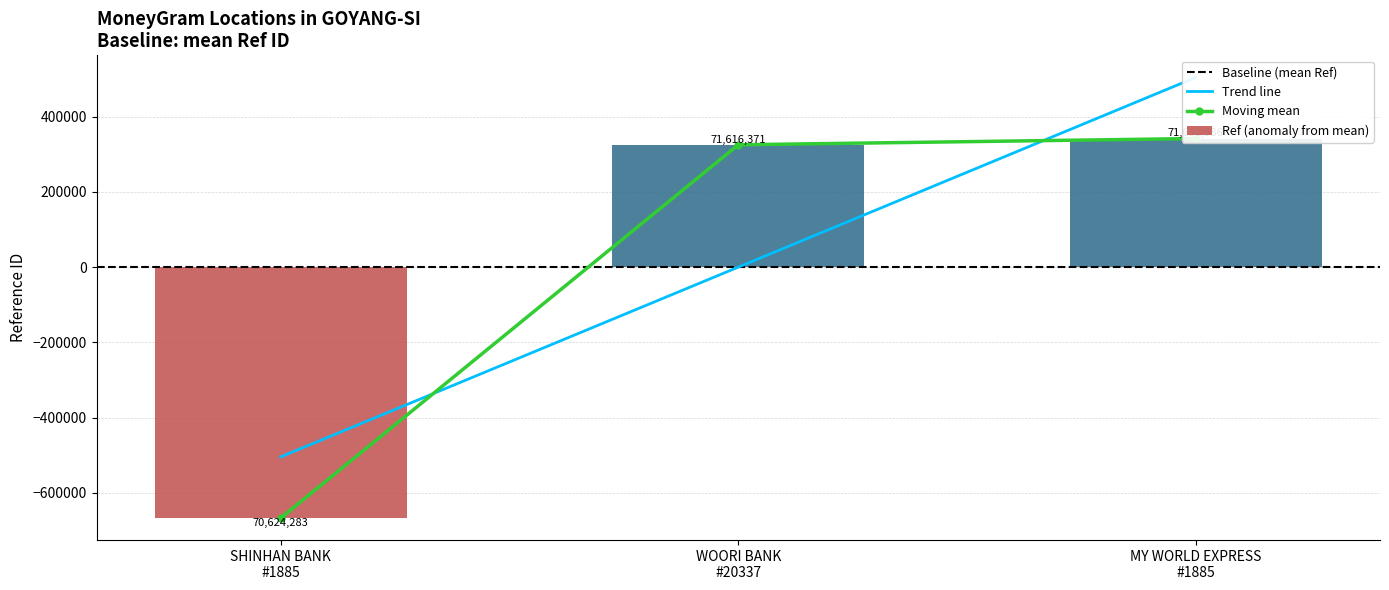

Which category has the lowest value across all series?

SHINHAN BANK #1885